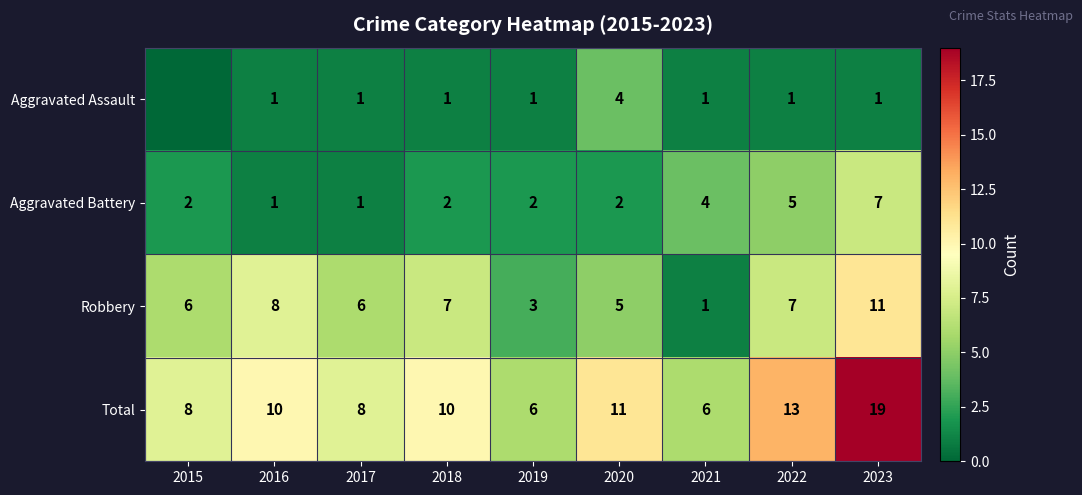

True or false: Aggravated Assault has a value of 1 at 2019.

True